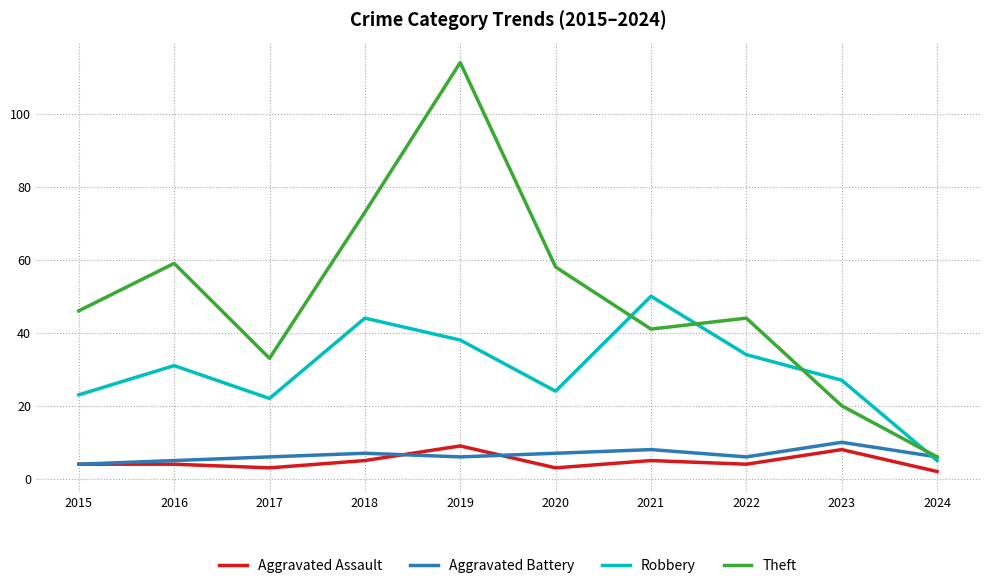

Reading left to right, list all the values displayed in this chart.

Aggravated Assault: 2015=4	2016=4	2017=3	2018=5	2019=9	2020=3	2021=5	2022=4	2023=8	2024=2
Aggravated Battery: 2015=4	2016=5	2017=6	2018=7	2019=6	2020=7	2021=8	2022=6	2023=10	2024=6
Robbery: 2015=23	2016=31	2017=22	2018=44	2019=38	2020=24	2021=50	2022=34	2023=27	2024=5
Theft: 2015=46	2016=59	2017=33	2018=73	2019=114	2020=58	2021=41	2022=44	2023=20	2024=6